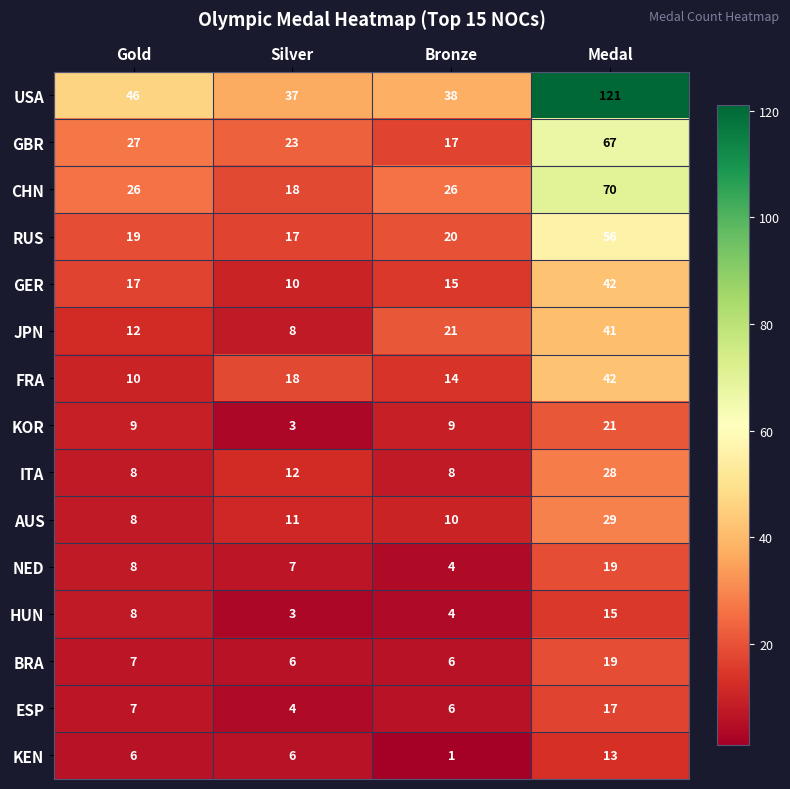

What is the sum of the KOR values at Medal and Silver?

24